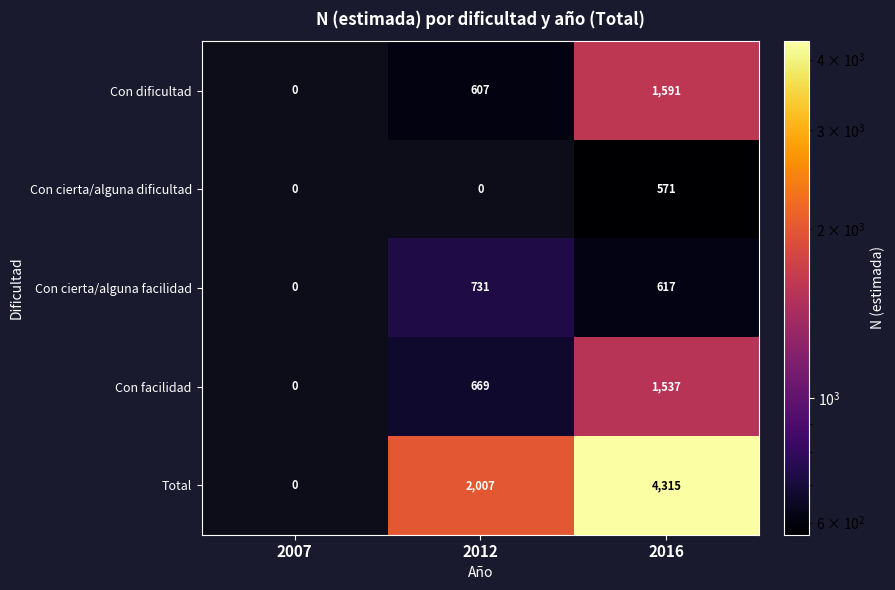

Is the value of Con cierta/alguna dificultad at 2016 greater than the value of Con facilidad at 2012?

No